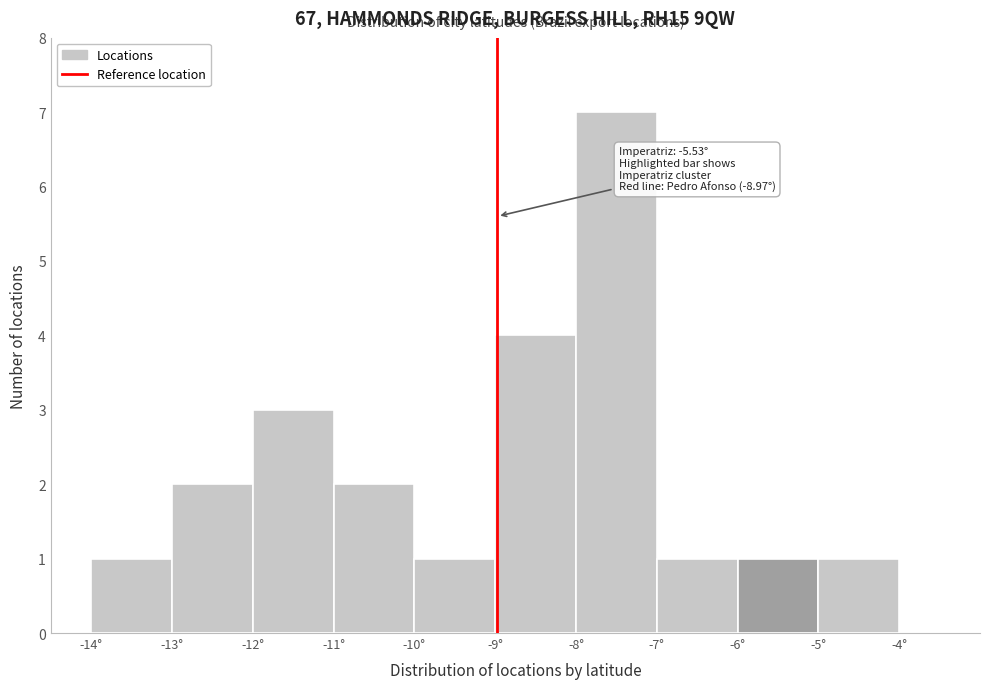

Over which range of the x-axis is the bar tallest?

-8 to -7